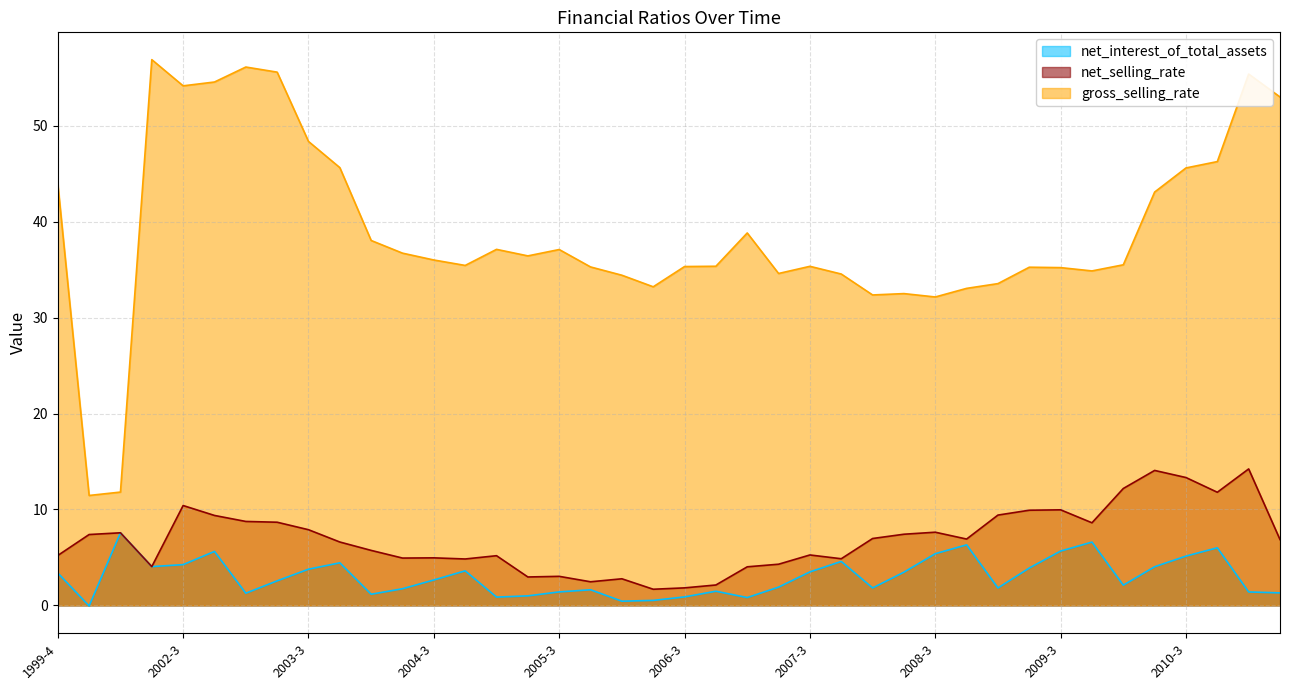

How many data points in net_interest_of_total_assets are above 2?

22